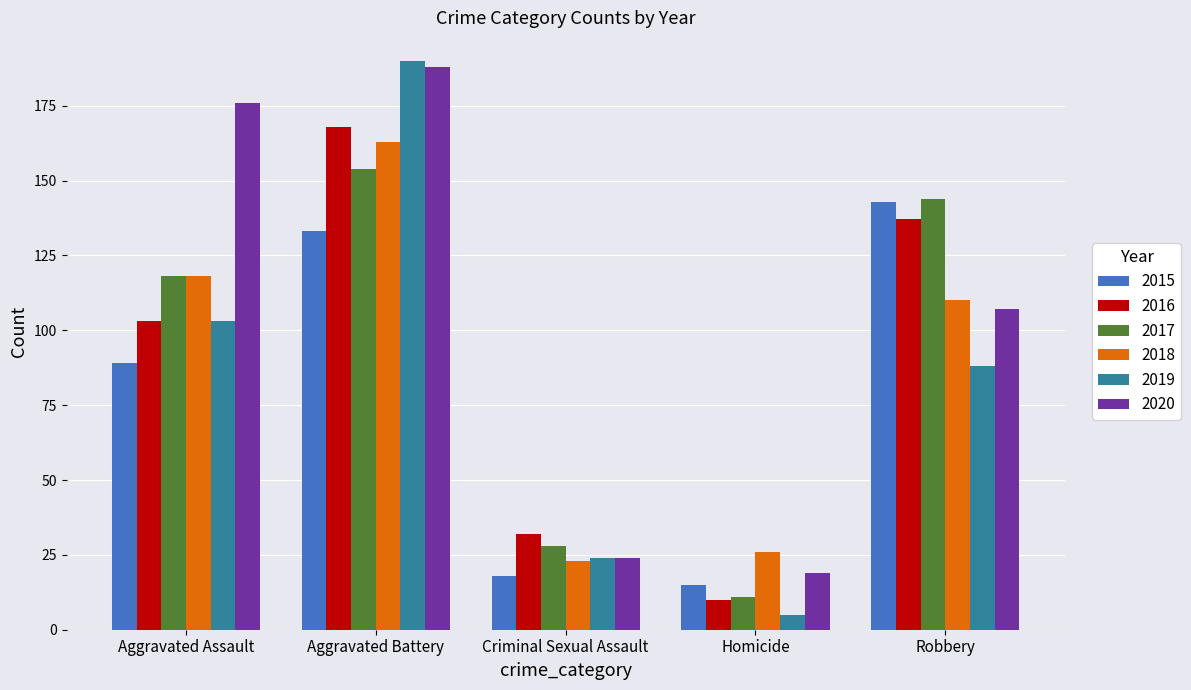

What is the difference between the second highest and second lowest values in the 2015 series?

115